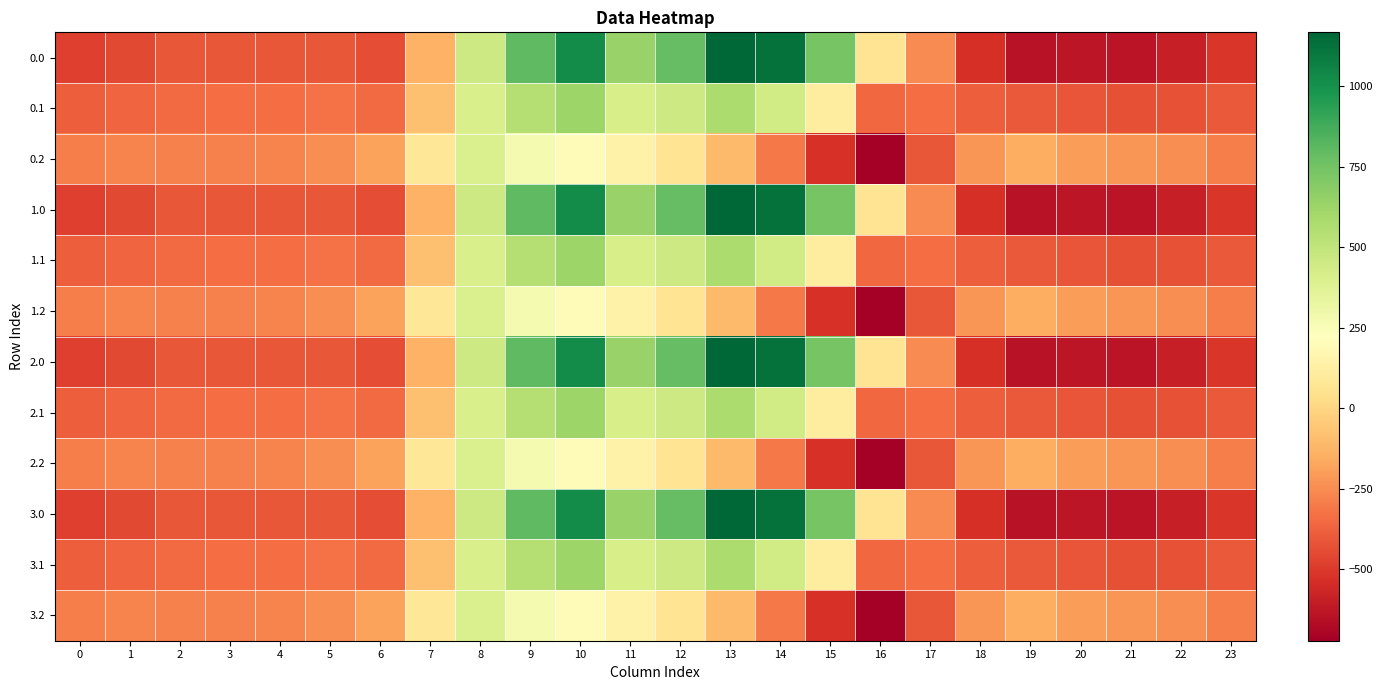

At which category is the sum across all series the highest?

10